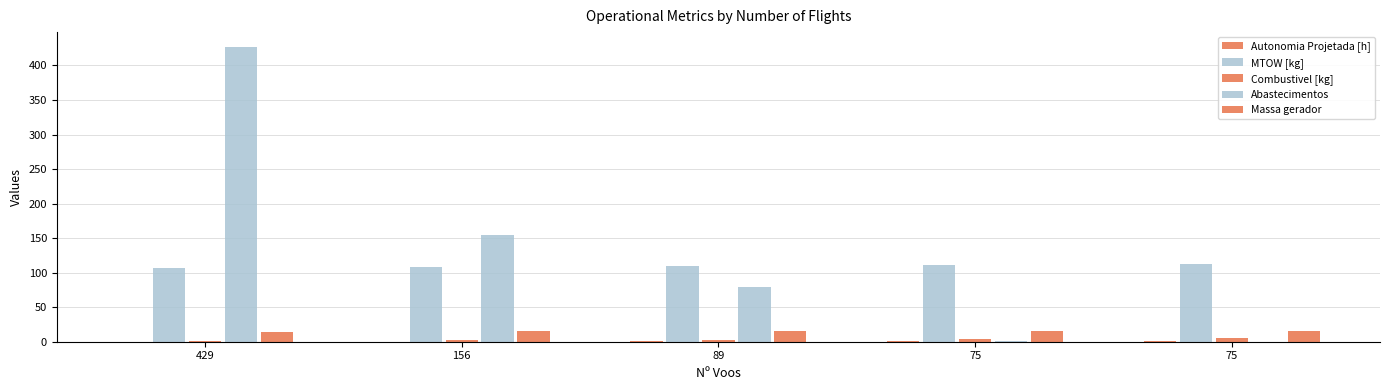

Reading left to right, list all the values displayed in this chart.

Autonomia Projetada [h]: 429=0.2	156=0.3	89=0.5	75=0.6	75=0.8
MTOW [kg]: 429=107.4	156=108.7	89=110.0	75=111.2	75=112.5
Combustivel [kg]: 429=1.0	156=2.0	89=3.0	75=4.0	75=5.0
Abastecimentos: 429=427.0	156=154.0	89=79.0	75=1.0	75=0.0
Massa gerador: 429=14.8	156=15.0	89=15.3	75=15.6	75=15.9